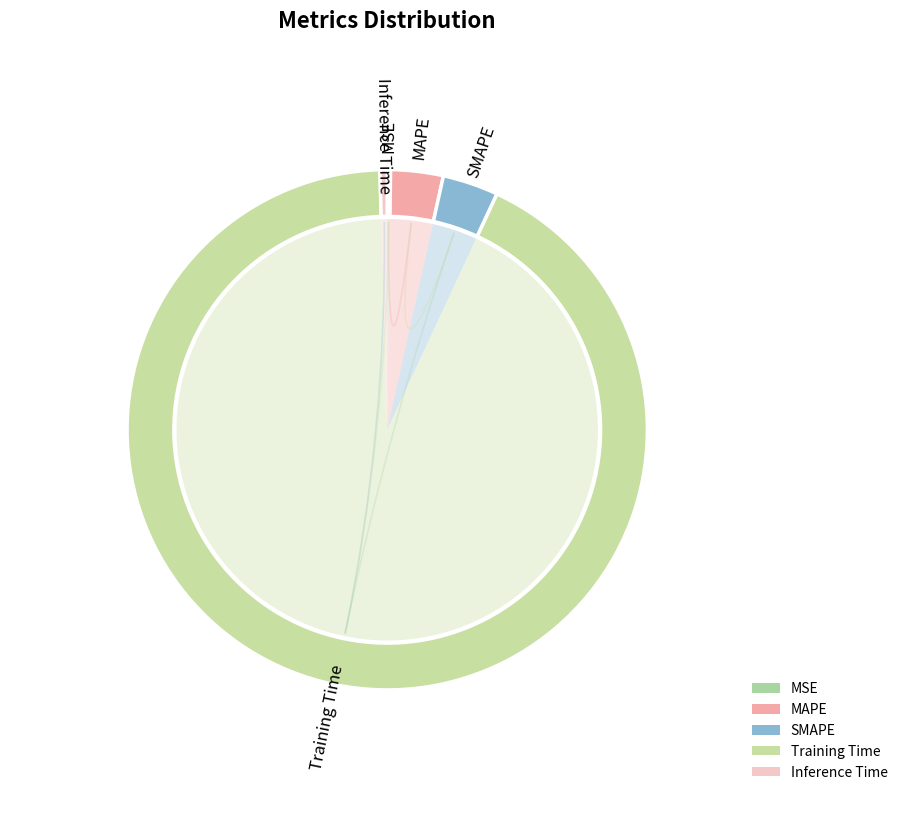

The SMAPE slice represents 1% of the pie. True or false?

False